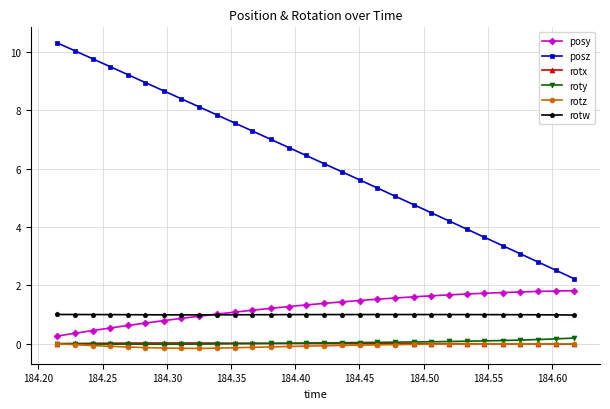

Which series has the largest range (max minus min)?

posz